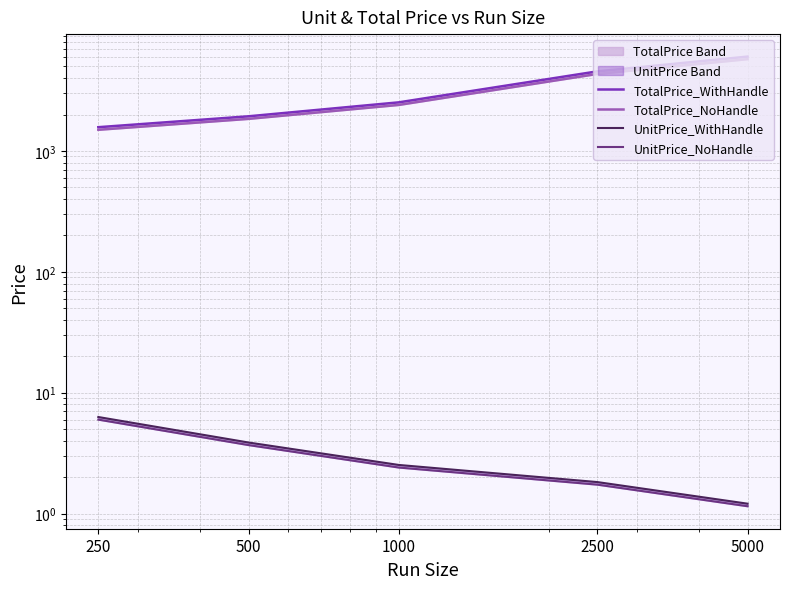

True or false: TotalPrice_NoHandle and TotalPrice_WithHandle intersect in this chart.

False